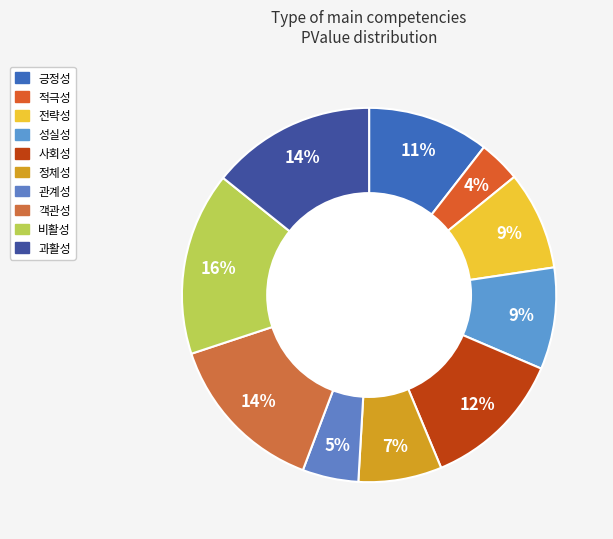

To the nearest percent, what is the average slice percentage?

10%